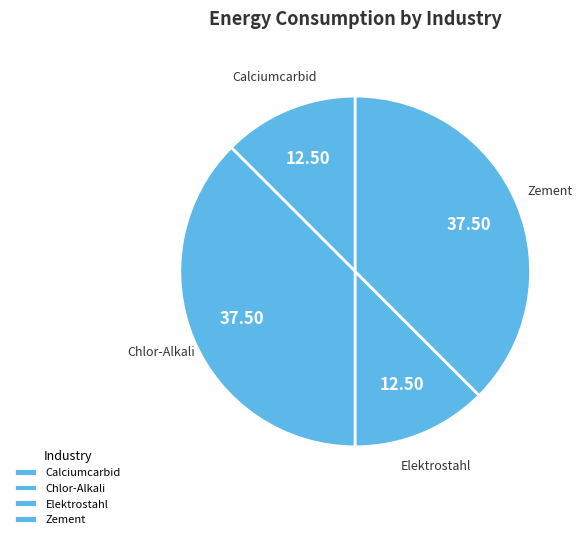

How many segments does this pie chart have?

4